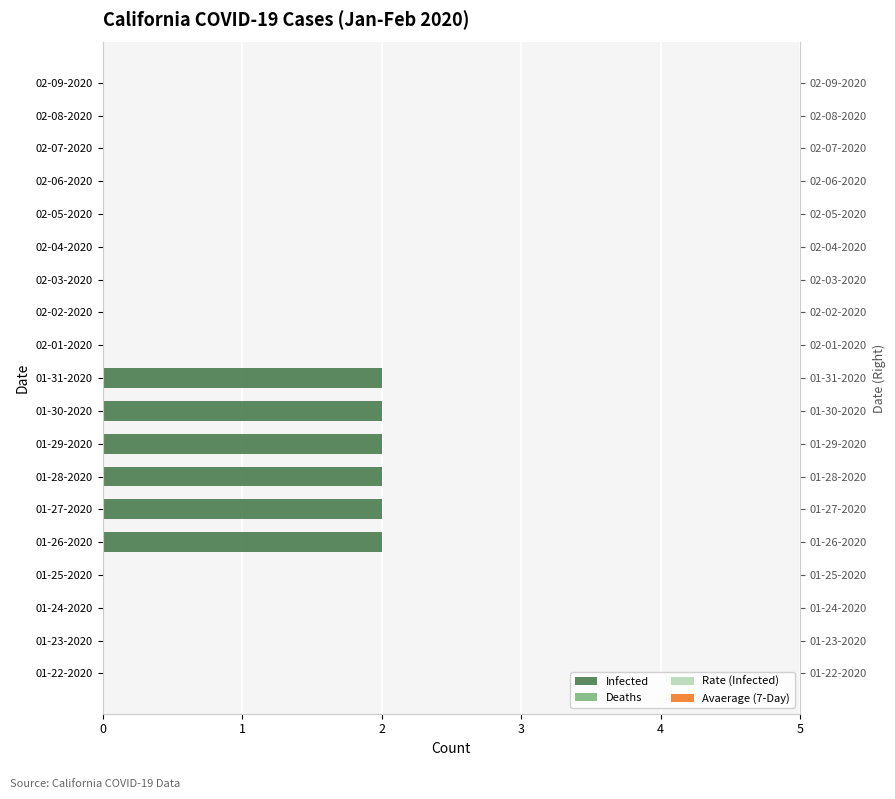

How many series are shown in this chart?

4